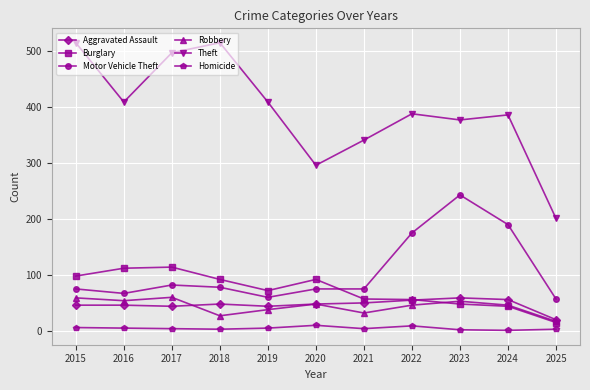

At how many categories does at least one series exceed 73?

11